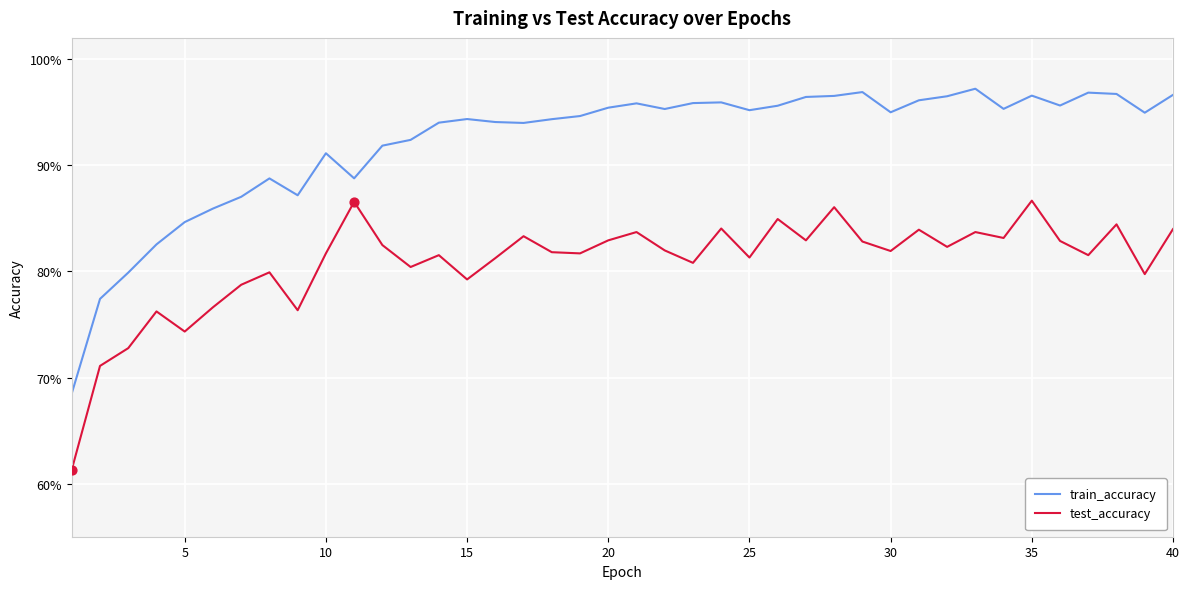

Which series has the largest total across all categories?

train_accuracy